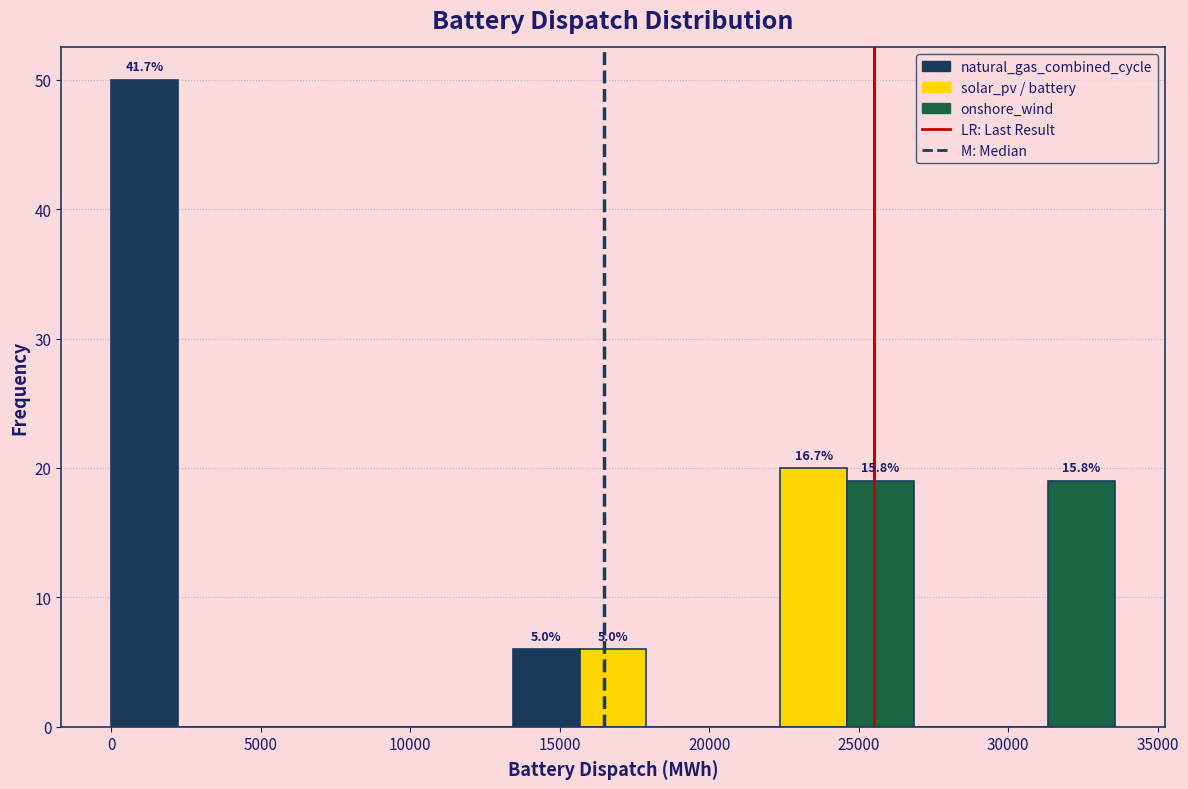

Over which range of the x-axis is the bar tallest?

0 to 2000